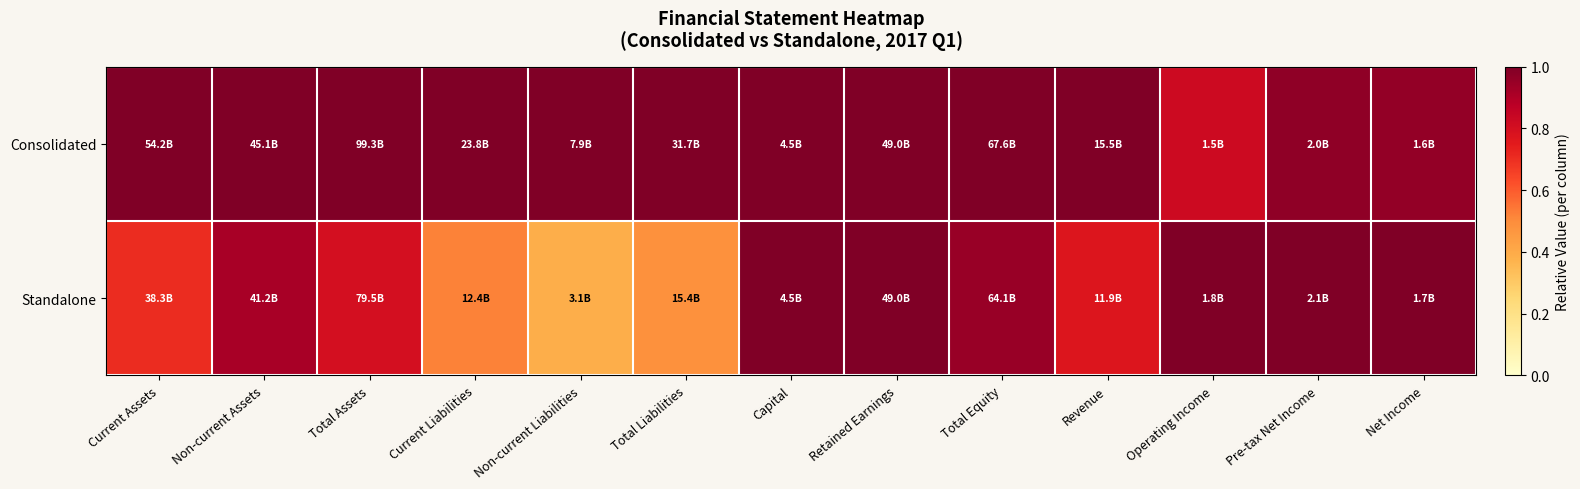

Reading right to left, what are all the values shown in this chart?

Consolidated: Net Income=1.0	Pre-tax Net Income=1.0	Operating Income=0.8	Revenue=1.0	Total Equity=1.0	Retained Earnings=1.0	Capital=1.0	Total Liabilities=1.0	Non-current Liabilities=1.0	Current Liabilities=1.0	Total Assets=1.0	Non-current Assets=1.0	Current Assets=1.0
Standalone: Net Income=1.0	Pre-tax Net Income=1.0	Operating Income=1.0	Revenue=0.8	Total Equity=0.9	Retained Earnings=1.0	Capital=1.0	Total Liabilities=0.5	Non-current Liabilities=0.4	Current Liabilities=0.5	Total Assets=0.8	Non-current Assets=0.9	Current Assets=0.7